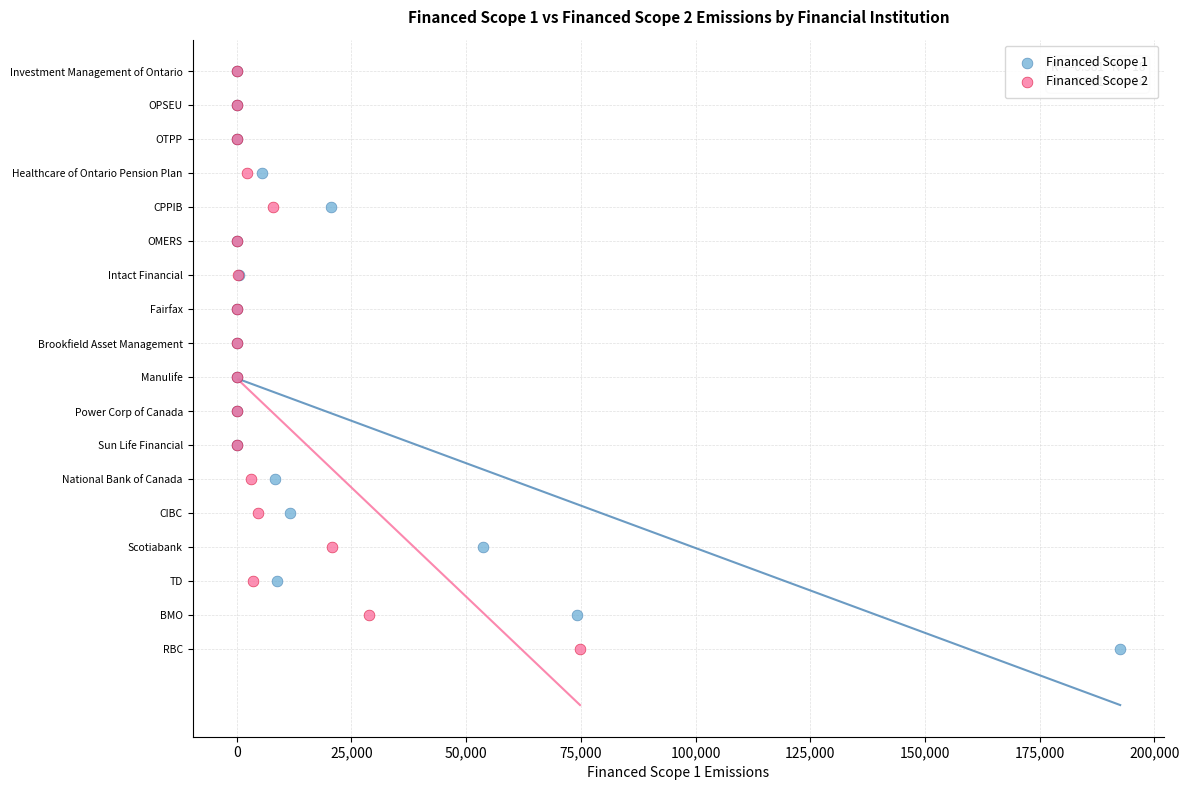

What are all the series names shown in the legend?

Financed Scope 1, Financed Scope 2